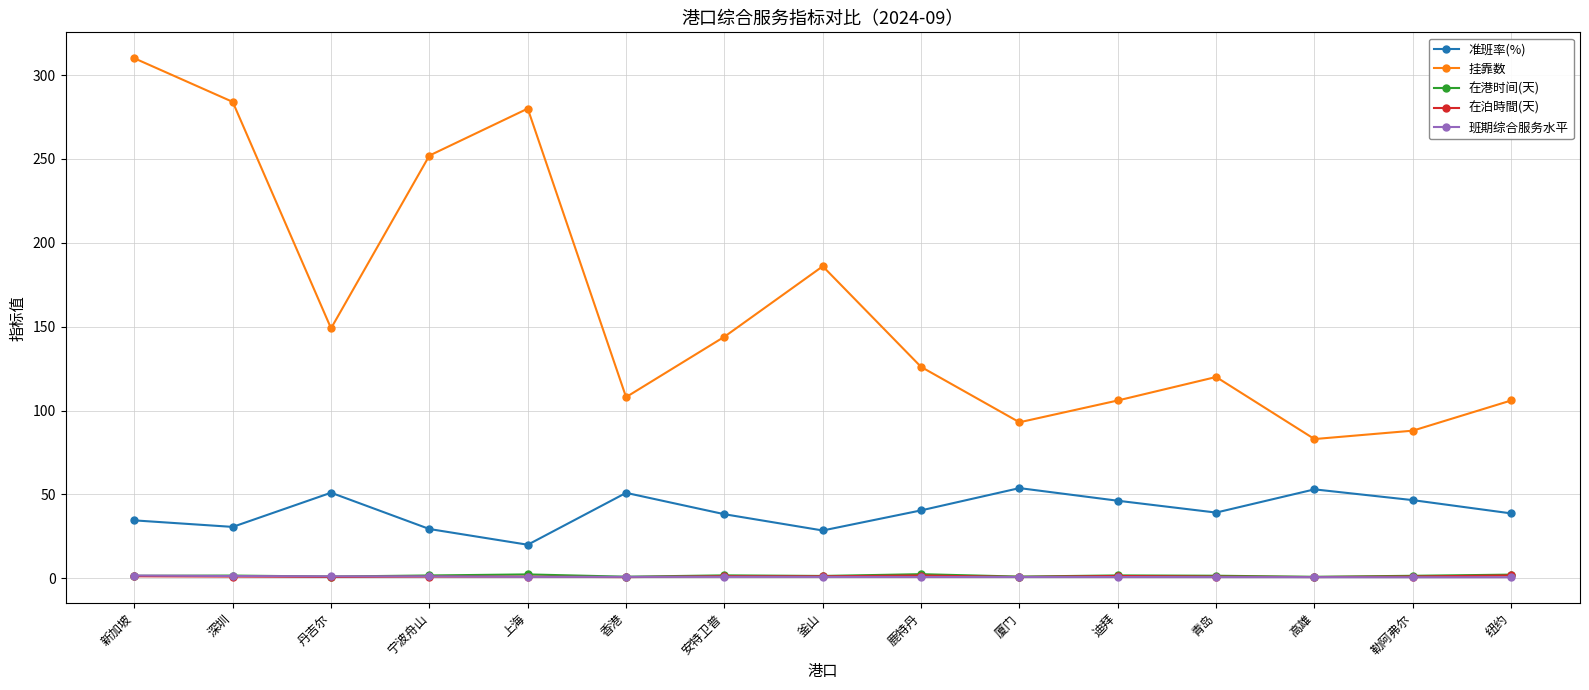

What is the average value of the 在泊時間(天) series?

1.1